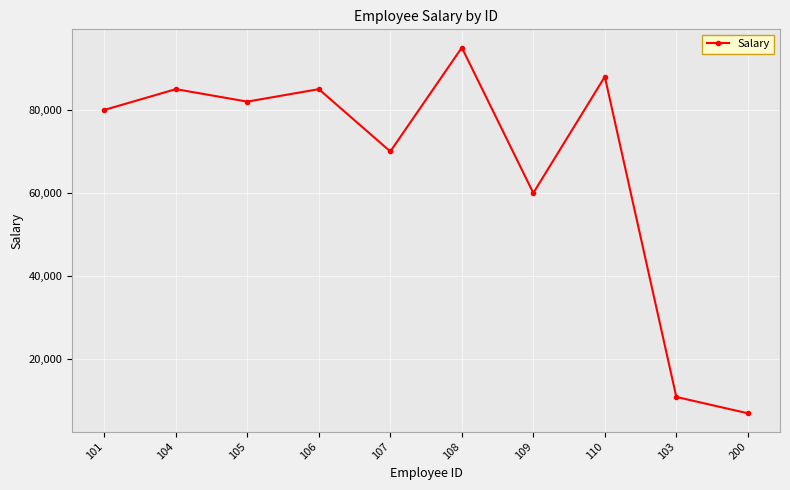

How many lines are shown in the chart?

1